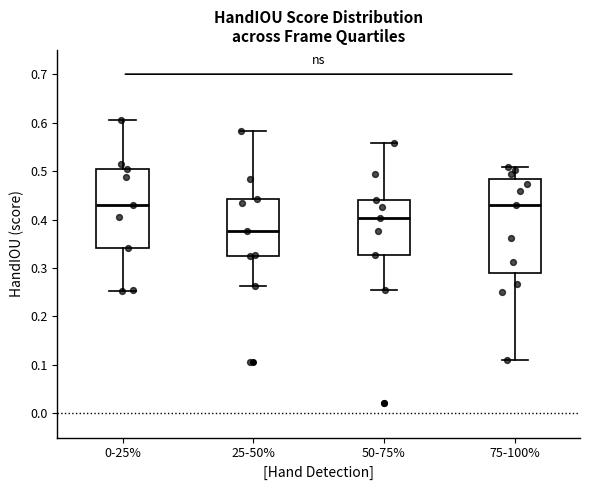

Reading left to right, read every box against the y-axis: the position of its median line, the range the box covers, and the ends of its whiskers. The values are not printed on the chart, so give them approximately, as read against the axis.

0-25%: median 0.43, box 0.34 to 0.50, whiskers 0.25 to 0.61
25-50%: median 0.38, box 0.33 to 0.44, whiskers 0.26 to 0.58
50-75%: median 0.40, box 0.33 to 0.44, whiskers 0.25 to 0.56
75-100%: median 0.43, box 0.29 to 0.48, whiskers 0.11 to 0.51